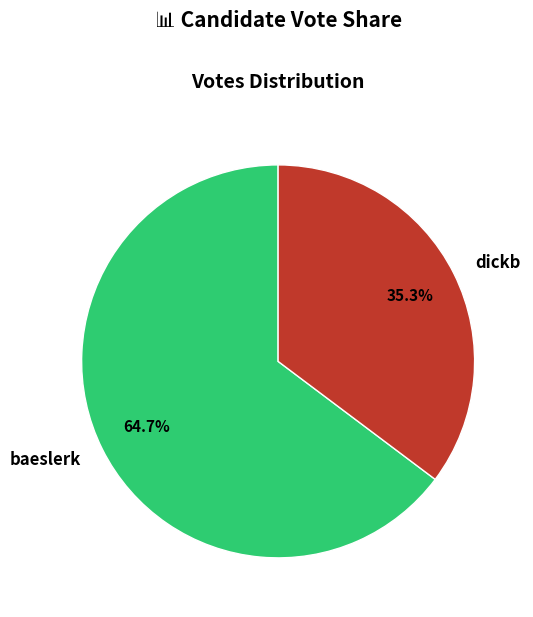

To the nearest percent, what is the average slice percentage?

50%